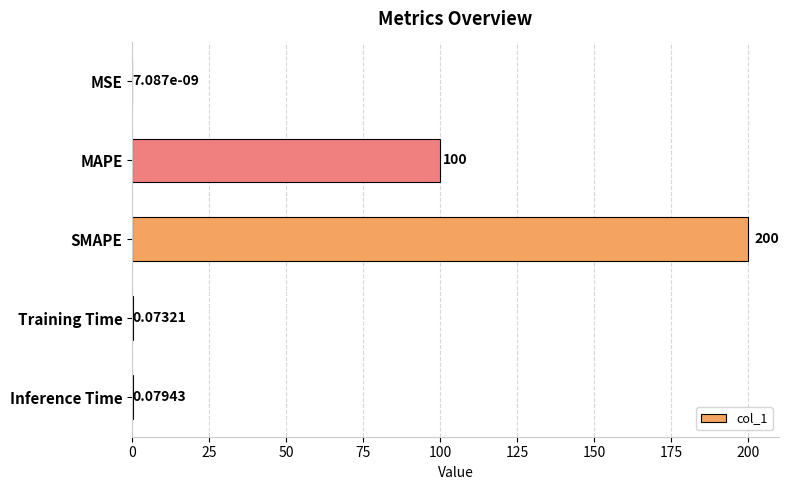

At which label is the value closest to 100?

MAPE